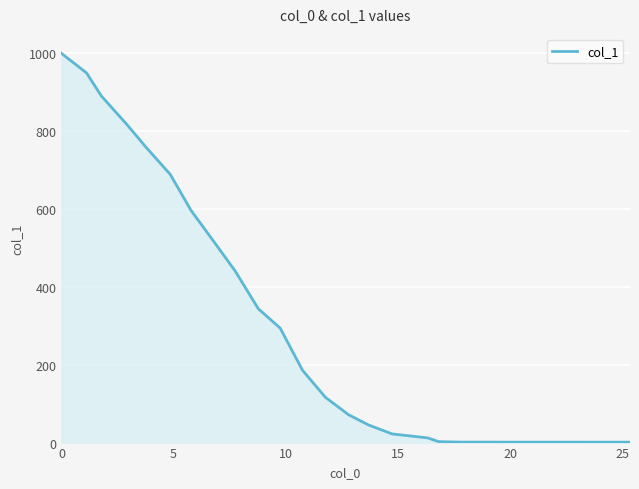

What is the difference between the maximum and minimum values?

998.8